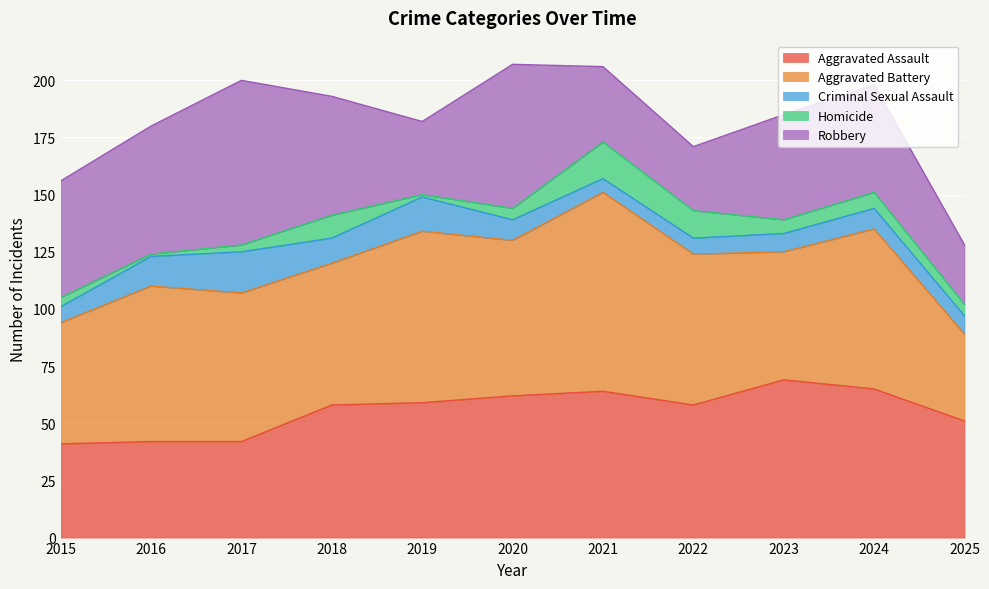

How many series are shown in this chart?

5